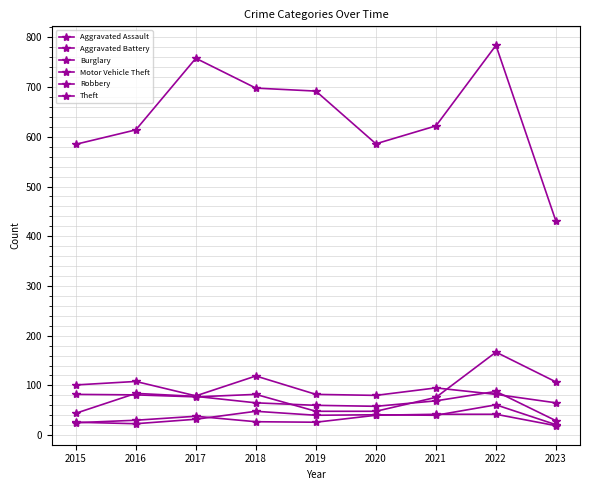

What is the approximate value of Aggravated Assault at 2023, to the nearest 10?

20